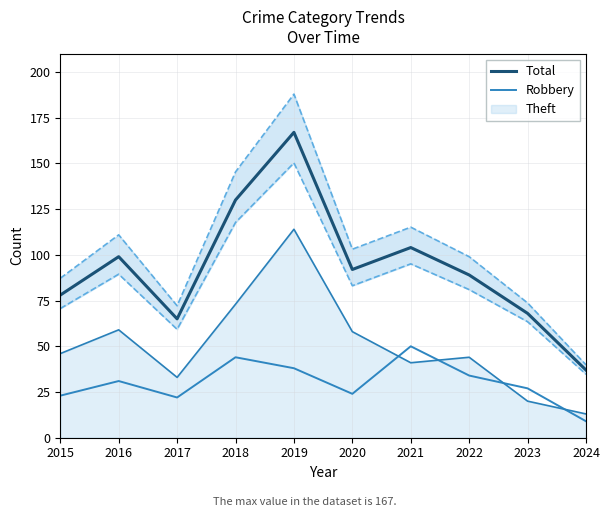

What is the value of the Total point at the 4th from the left?

130